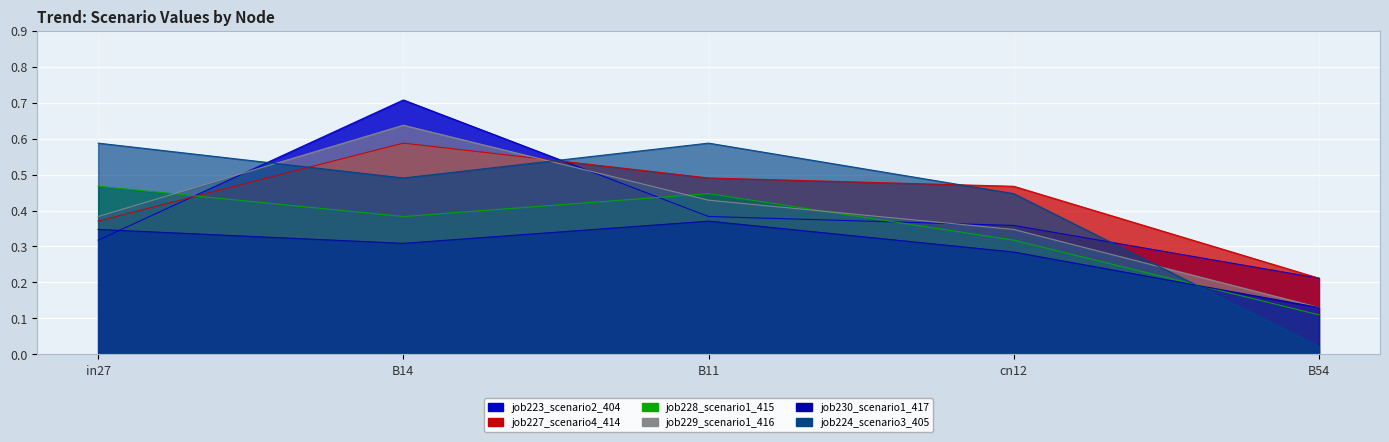

At how many categories does at least one series exceed 0?

5